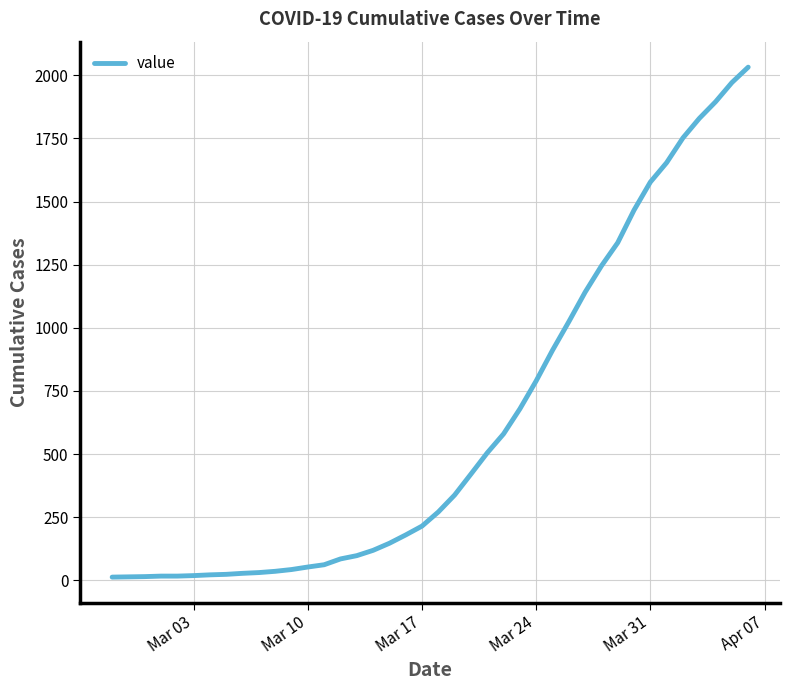

What is the maximum value shown in the chart?

2032